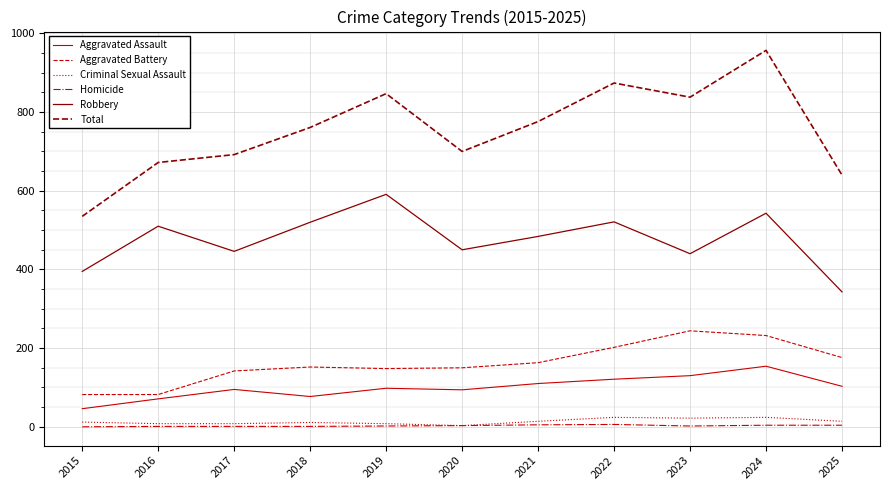

Count the number of data series in this chart.

6